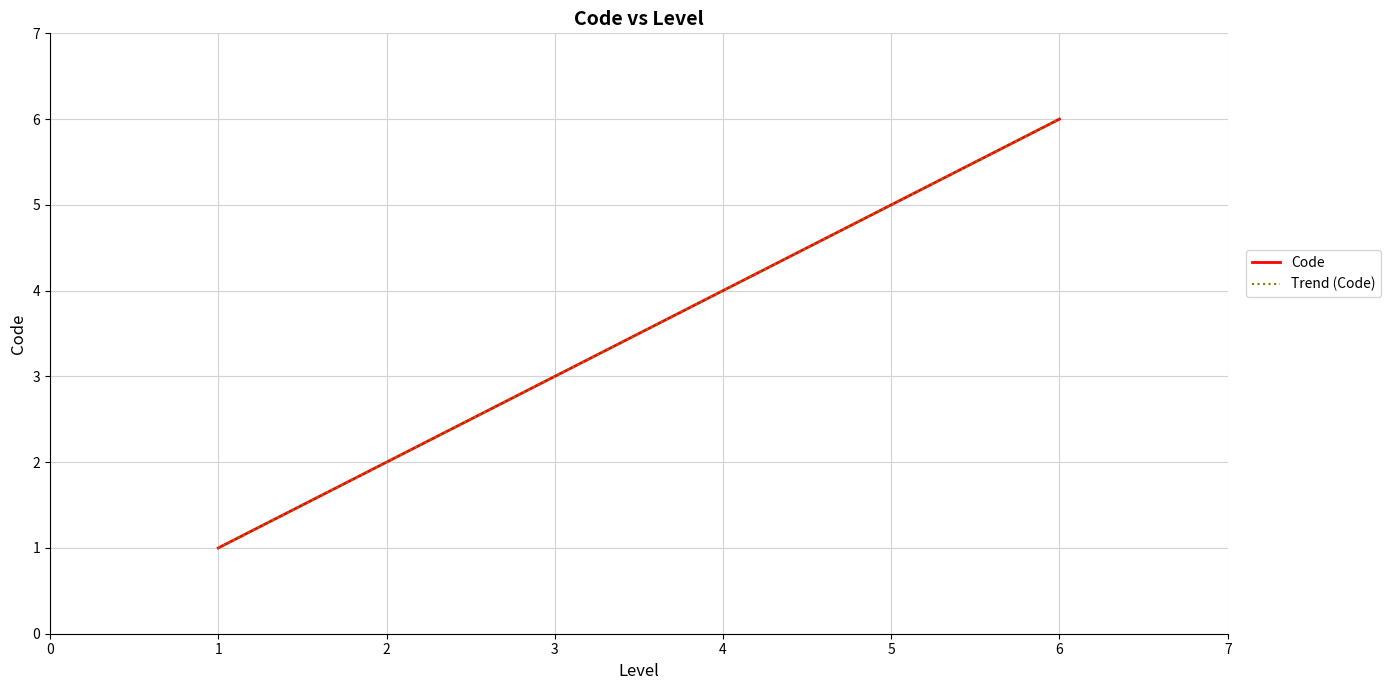

Which category has the lowest value across all series?

1